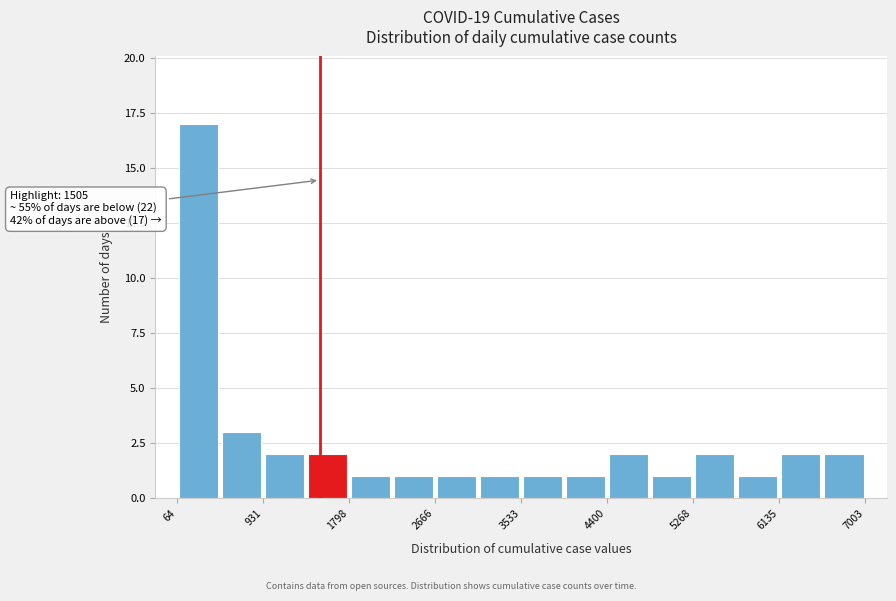

Over which range of the x-axis is the bar tallest?

100 to 500